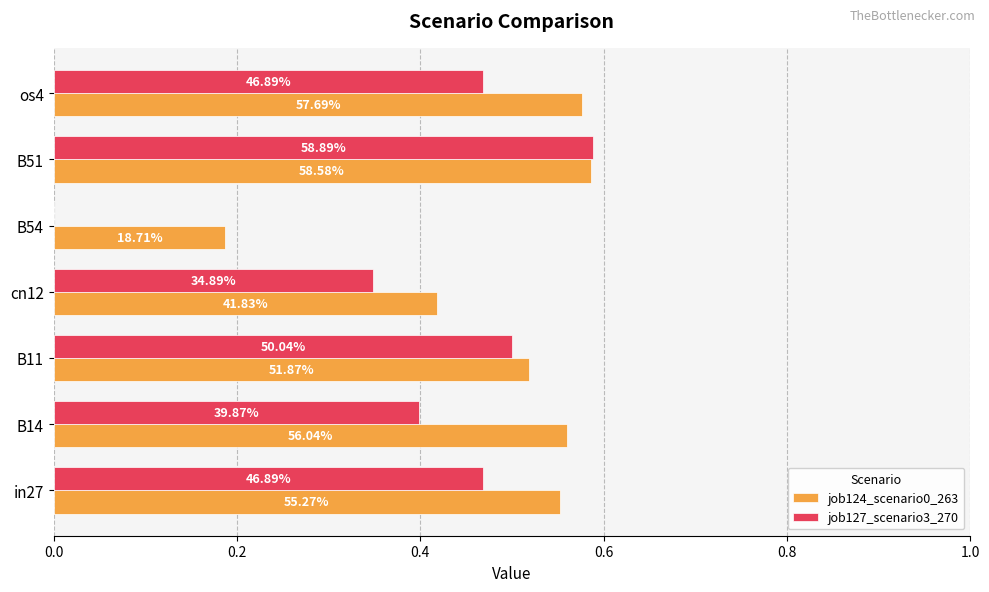

What are all the series names shown in the legend?

job124_scenario0_263, job127_scenario3_270